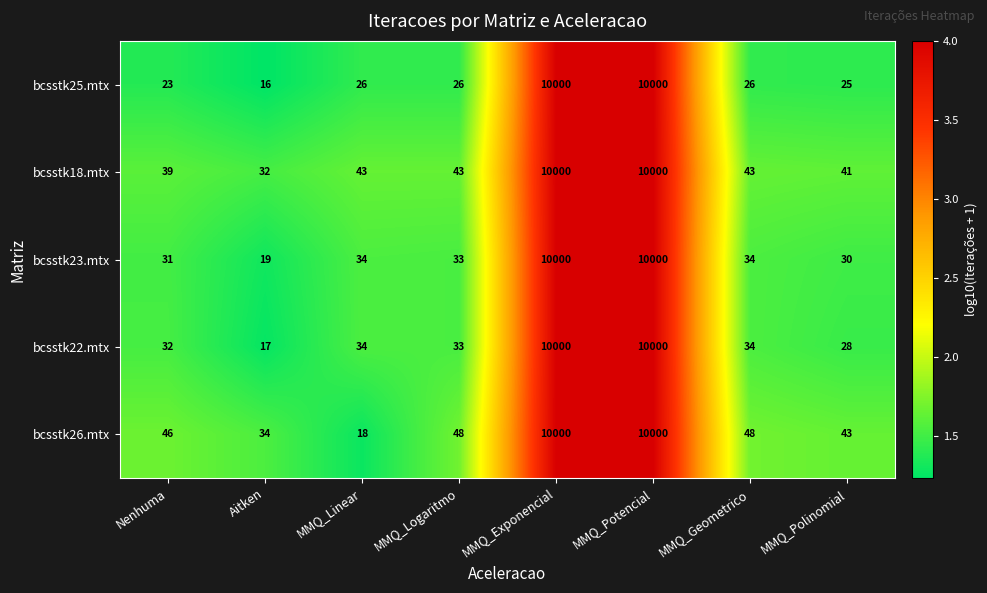

Between Nenhuma and MMQ_Polinomial, which series saw the biggest shift?

bcsstk22.mtx